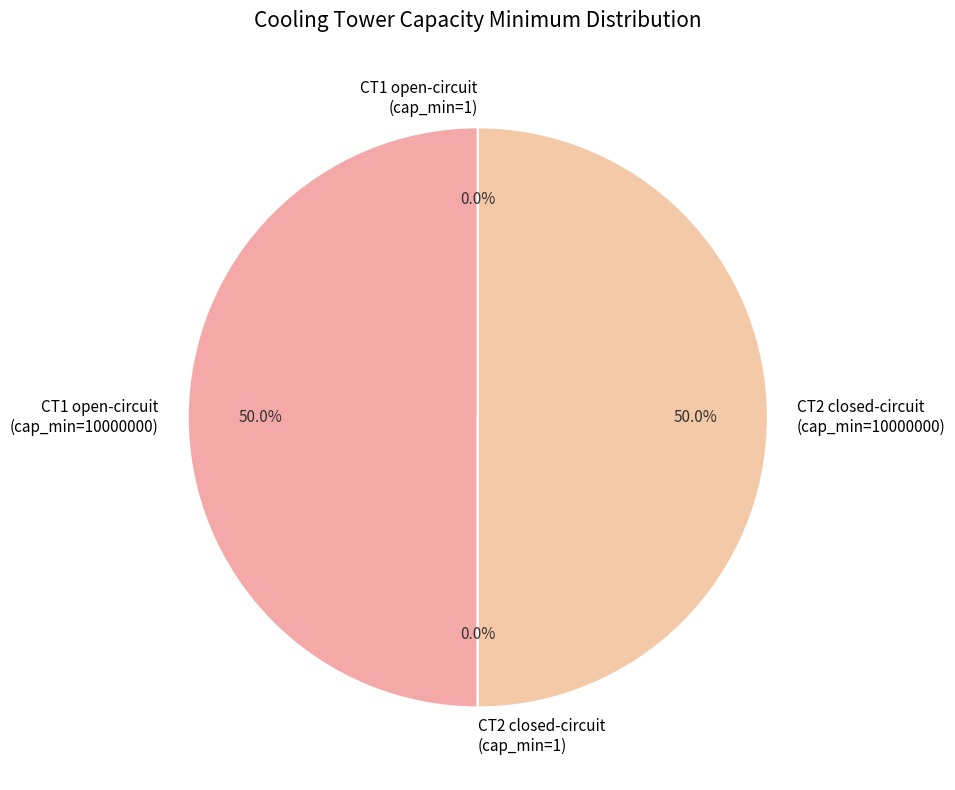

Do CT2 closed-circuit (cap_min=10000000) and CT1 open-circuit (cap_min=10000000) together represent more than half of the pie?

Yes